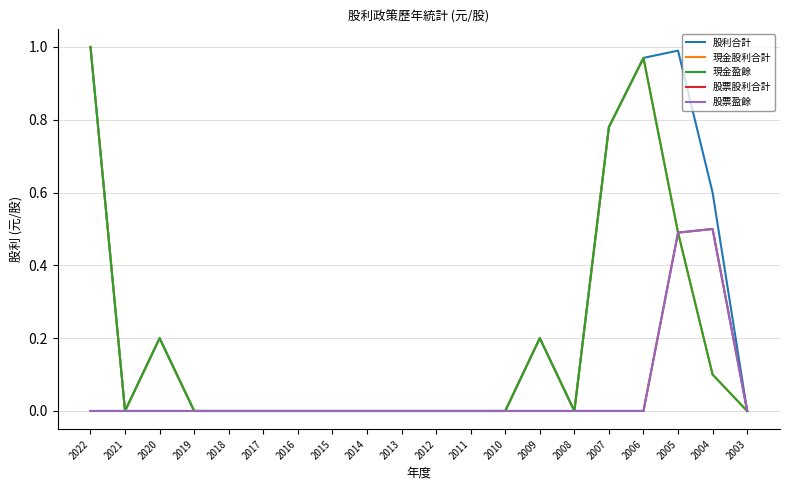

Where is 股利合計 nearest to the value 0?

2021